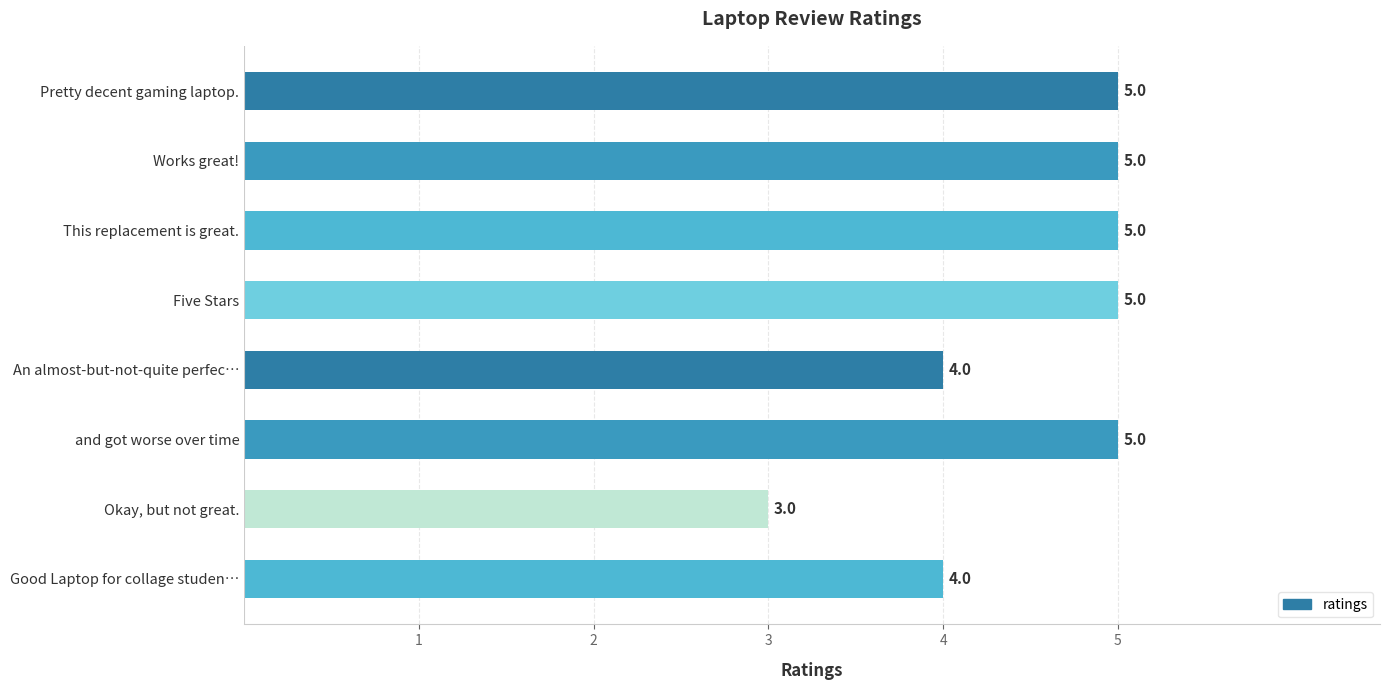

Count the values in the range 4 to 5.

7